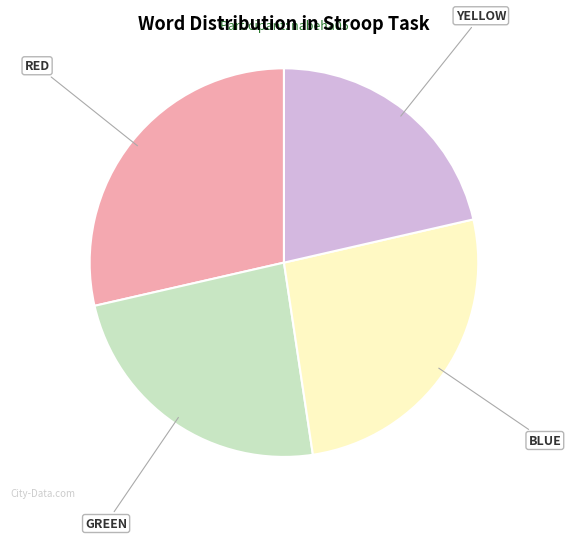

Count the number of slices in the pie.

4